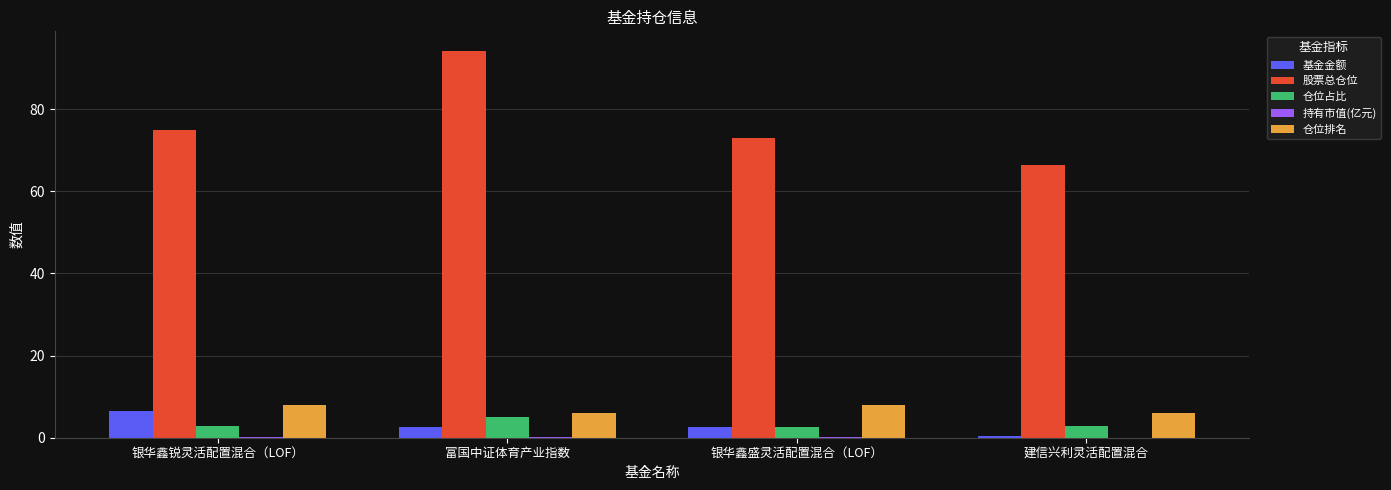

Between 富国中证体育产业指数 and 建信兴利灵活配置混合, which series saw the biggest shift?

股票总仓位